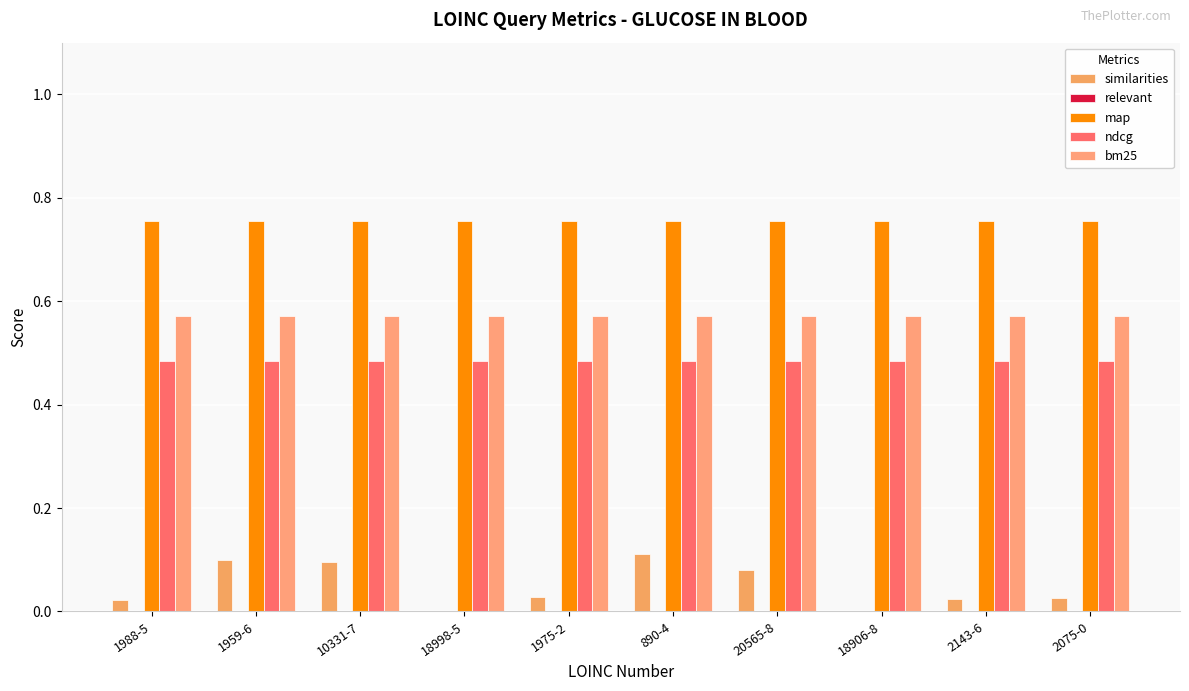

Count the number of data series in this chart.

4